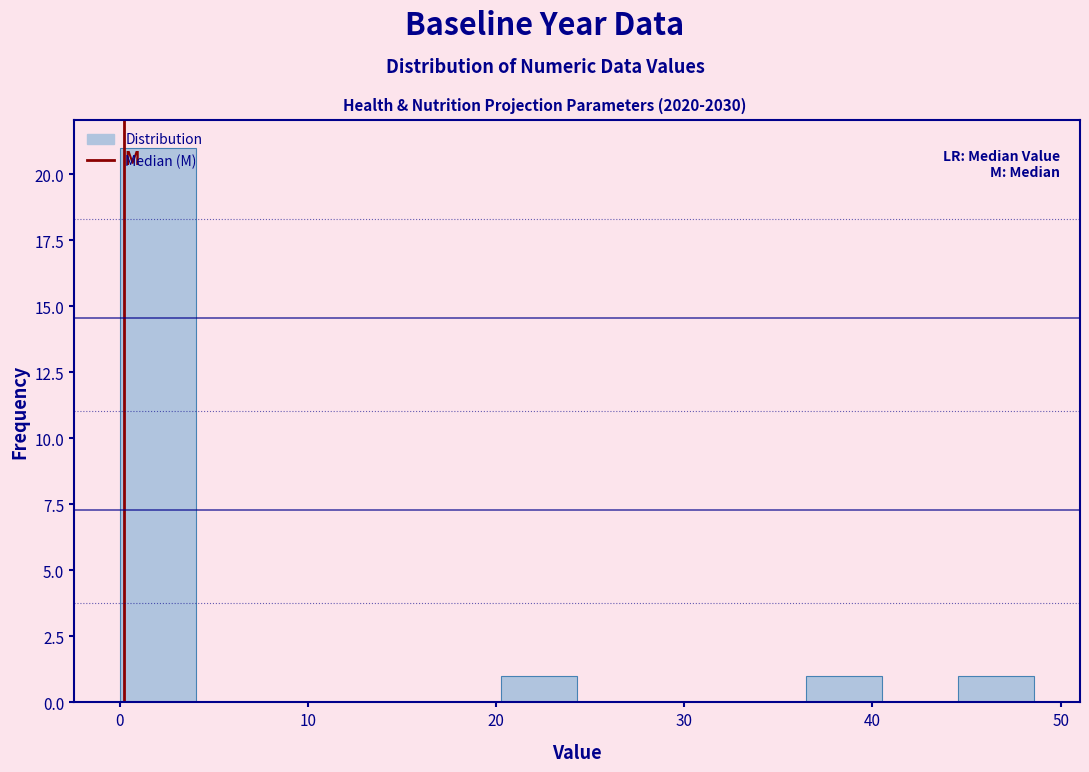

Reading left to right, transcribe this chart: for each bar, give the range it covers on the x-axis and its height. Neither the bar edges nor the heights are printed on the chart, so give them approximately, as read against the axes.

0 to 4: 21
4 to 8: 0
8 to 12: 0
12 to 16: 0
16 to 20: 0
20 to 24: 1
24 to 28: 0
28 to 32: 0
32 to 36: 0
36 to 41: 1
41 to 45: 0
45 to 49: 1